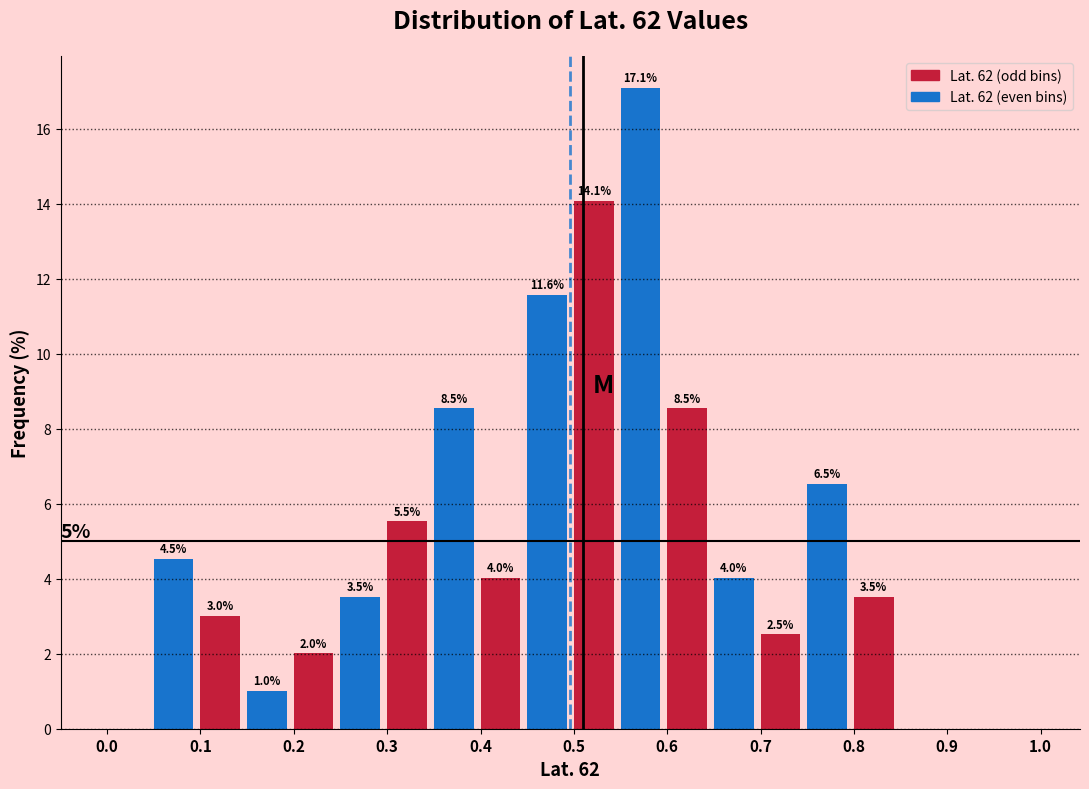

Over which range of the x-axis is the bar tallest?

0.55 to 0.60